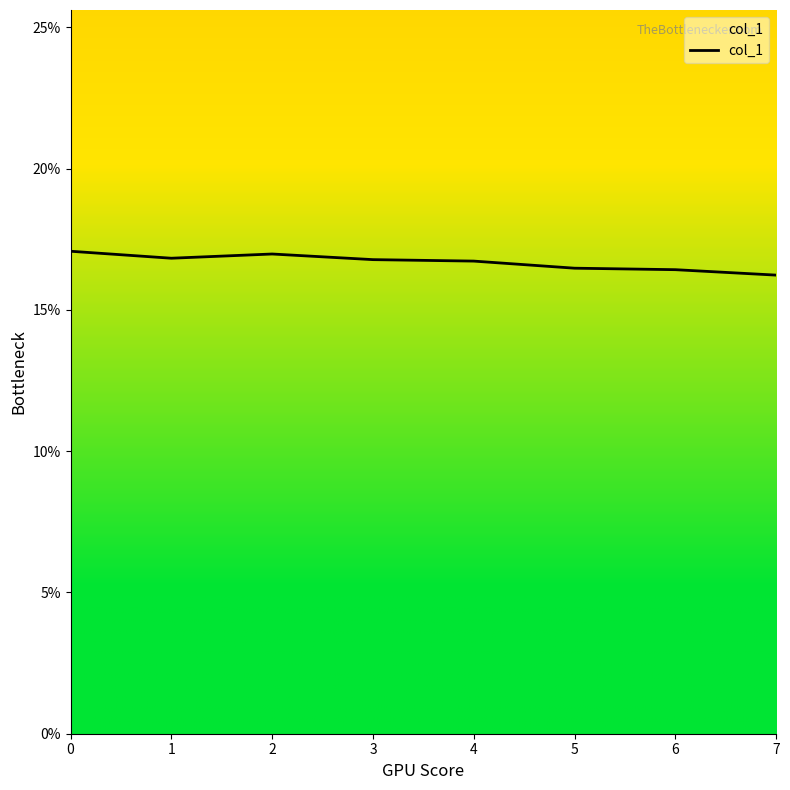

True or false: there are more than 0 points higher than both neighbors.

True